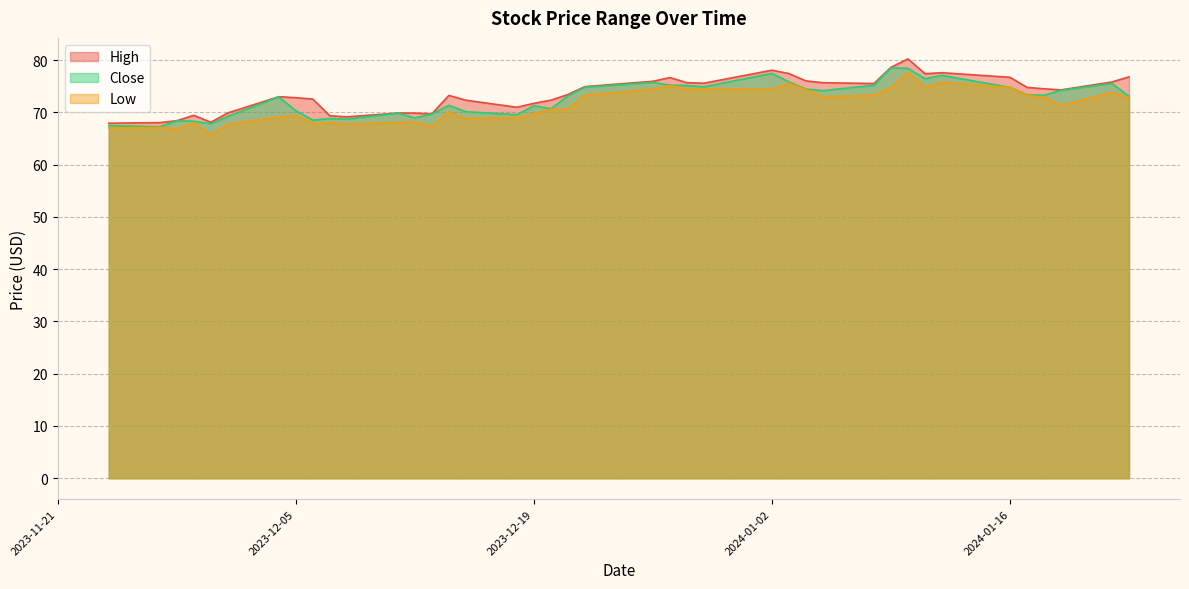

At how many categories does at least one series exceed 69?

36